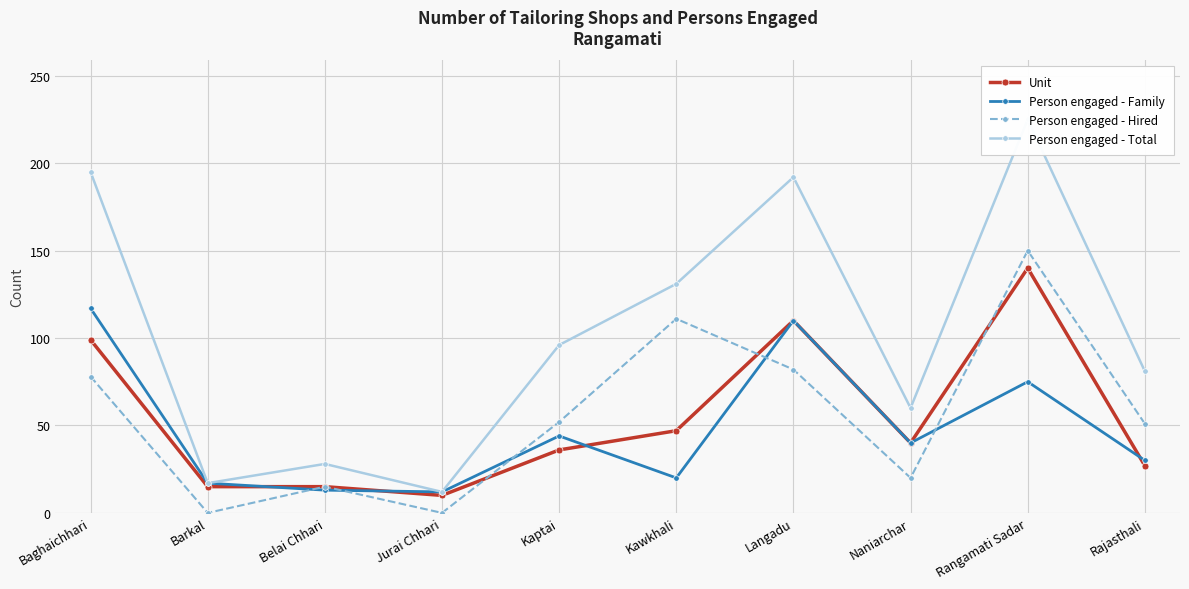

Which category has the highest value in the Unit series?

Rangamati Sadar